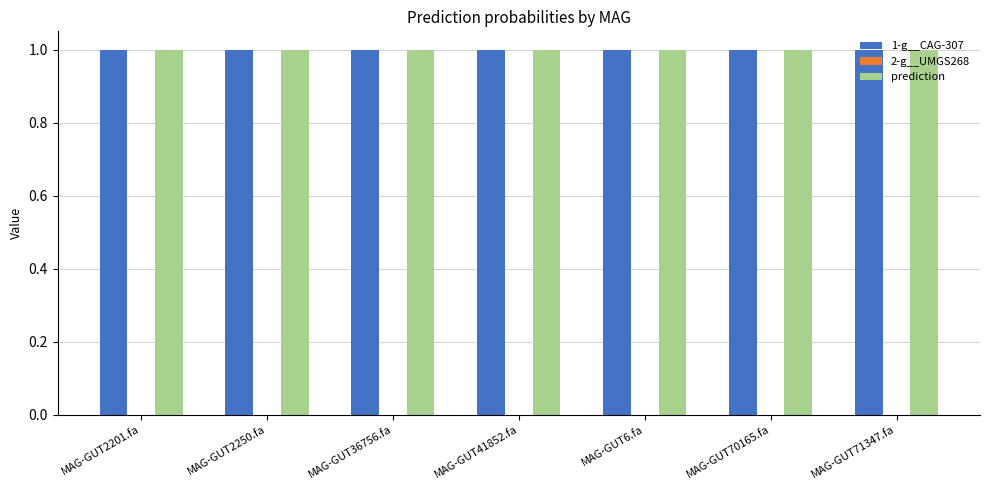

What is the maximum value for prediction?

1.0